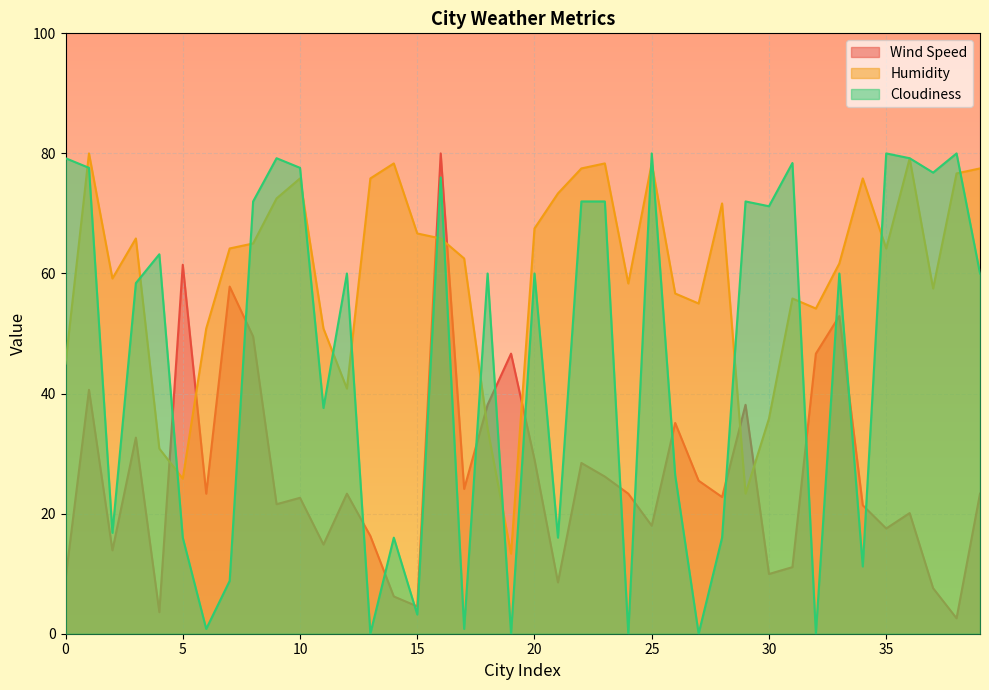

At which category is the sum across all series the highest?

16